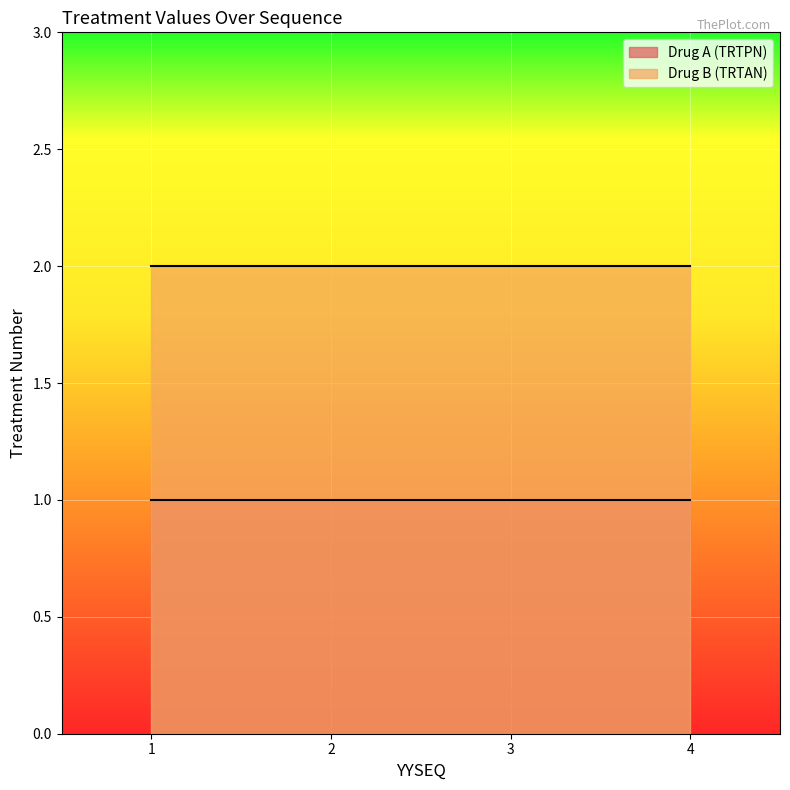

Which category has the highest value in the Drug A (TRTPN) series?

1